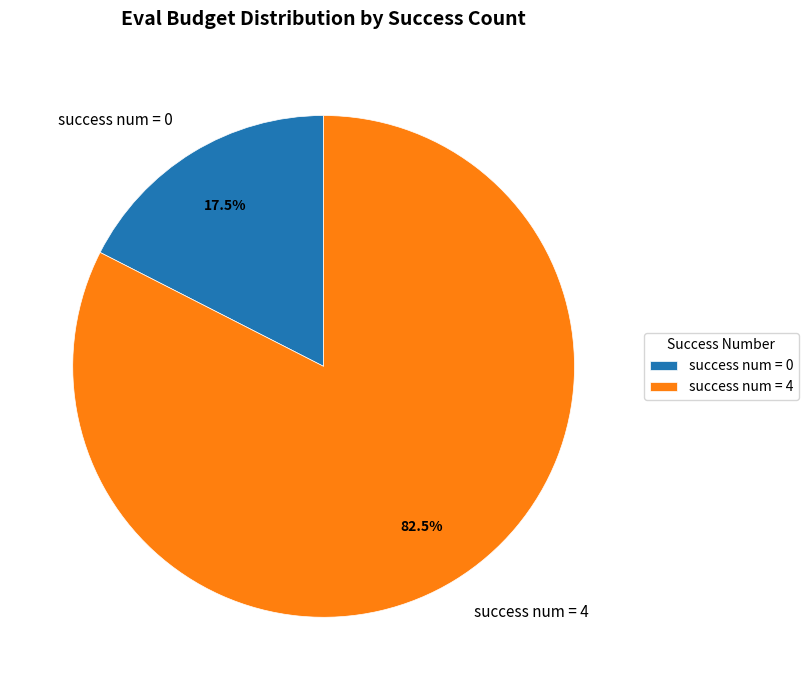

Is there any slice that represents more than half of the pie?

Yes